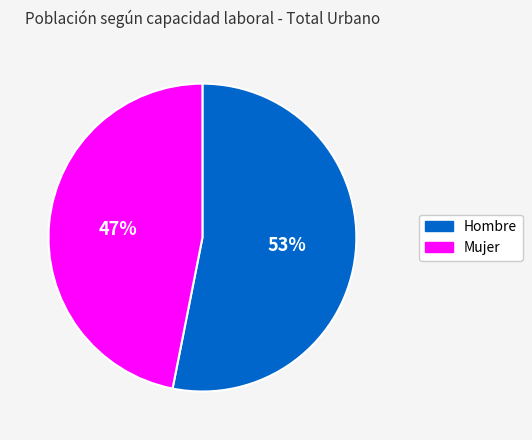

To the nearest percent, what portion does Mujer represent?

47%